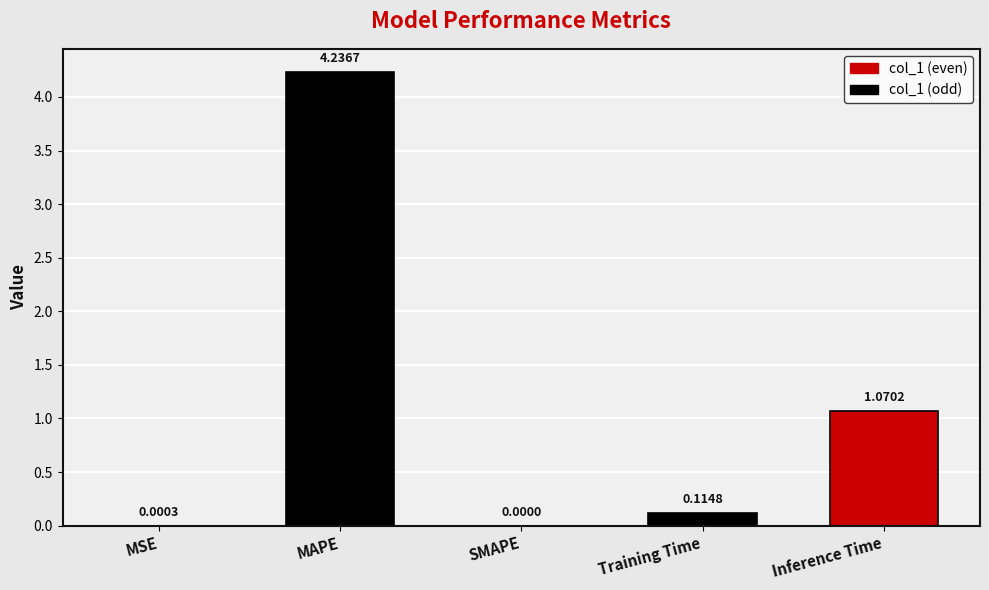

At which label is the value closest to 2?

Inference Time